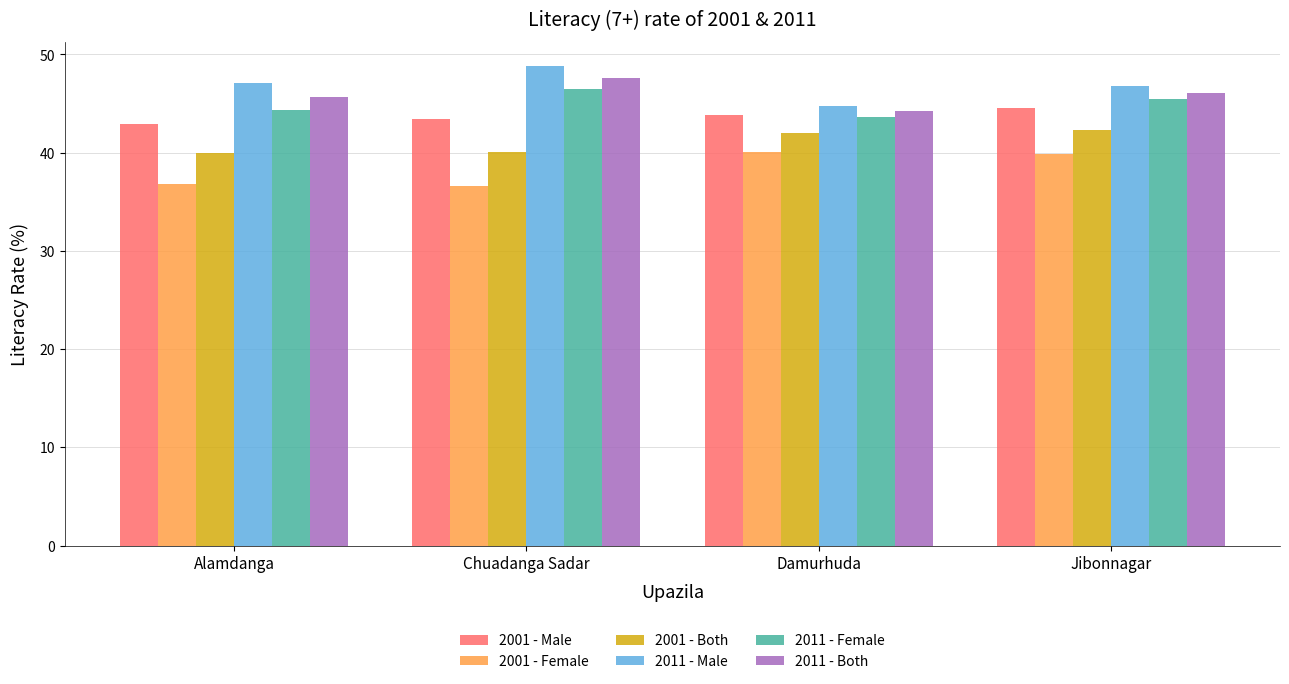

Which label corresponds to the largest value in the chart?

Chuadanga Sadar